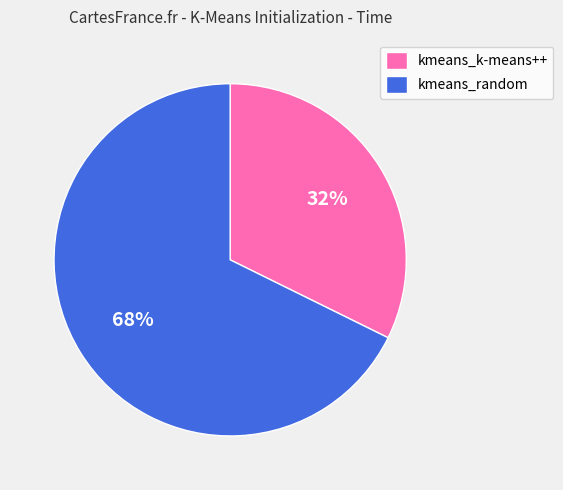

How many slices are in this pie chart?

2